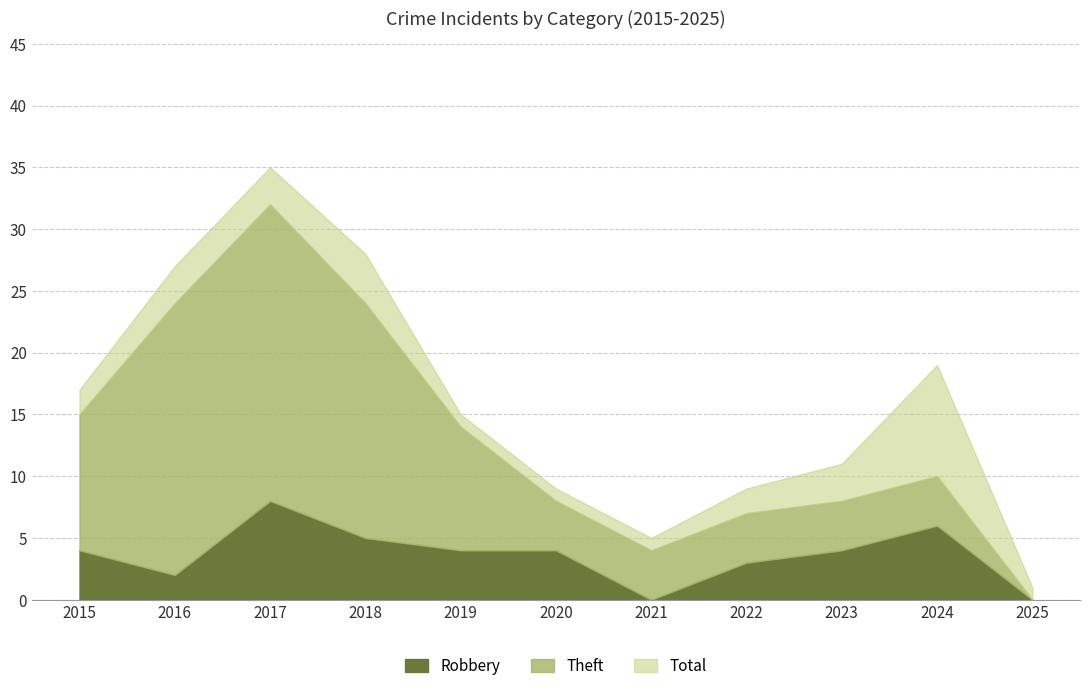

True or false: Theft and Robbery intersect in this chart.

False